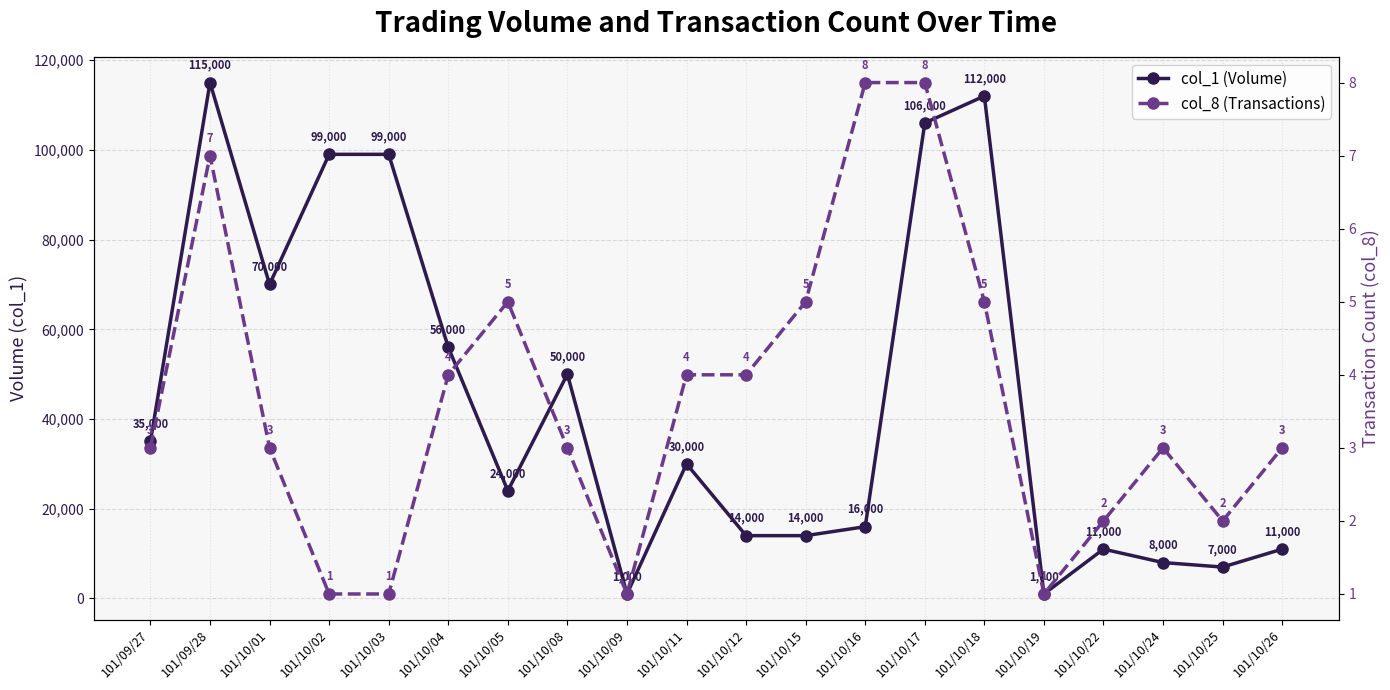

At which label does col_8 (Transactions) first exceed 3?

101/09/28